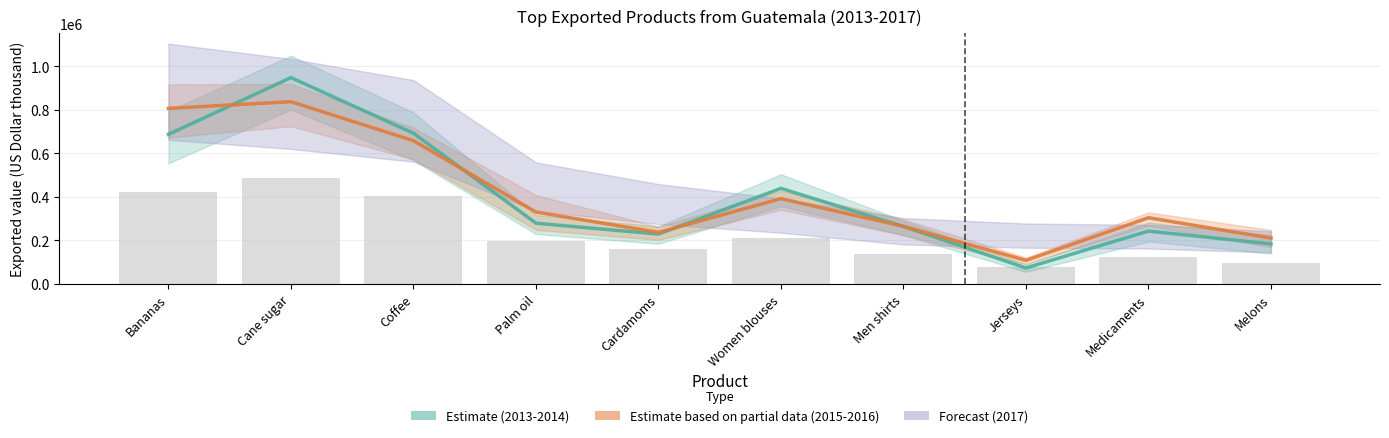

What is the value of the Estimate (2013-2014) bar at the 8th from the left?

73575.5